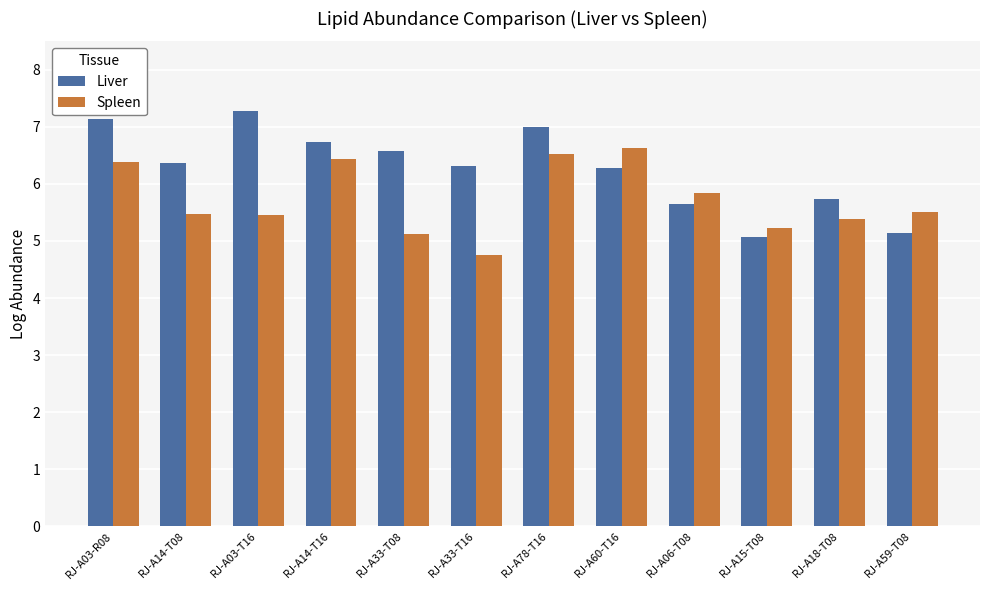

Which series has the widest spread of values?

Liver